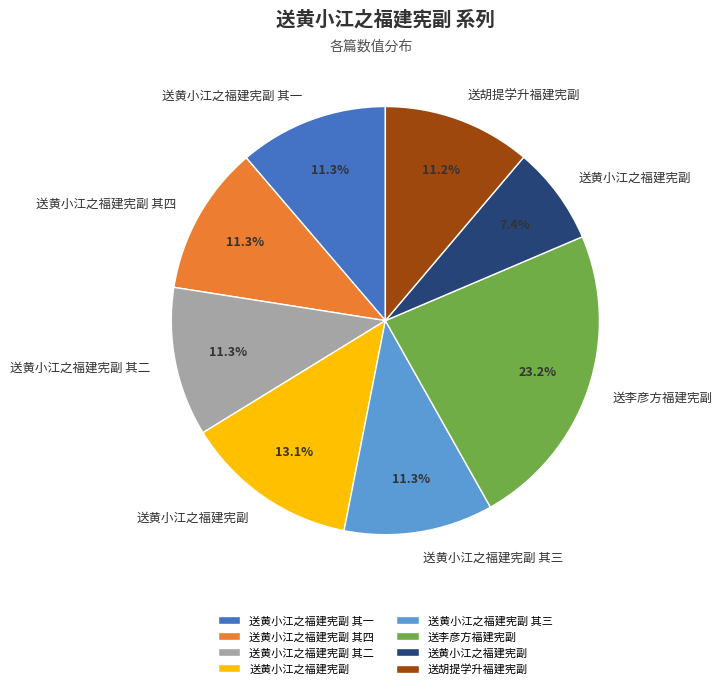

Does any single category account for the majority?

No